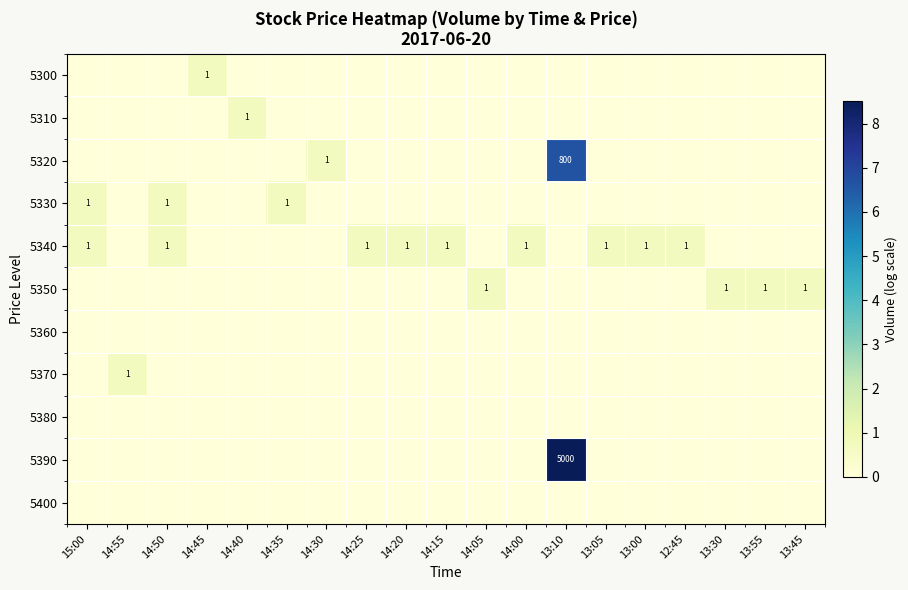

The value of 5340 at 15:00 is 1. True or false?

True